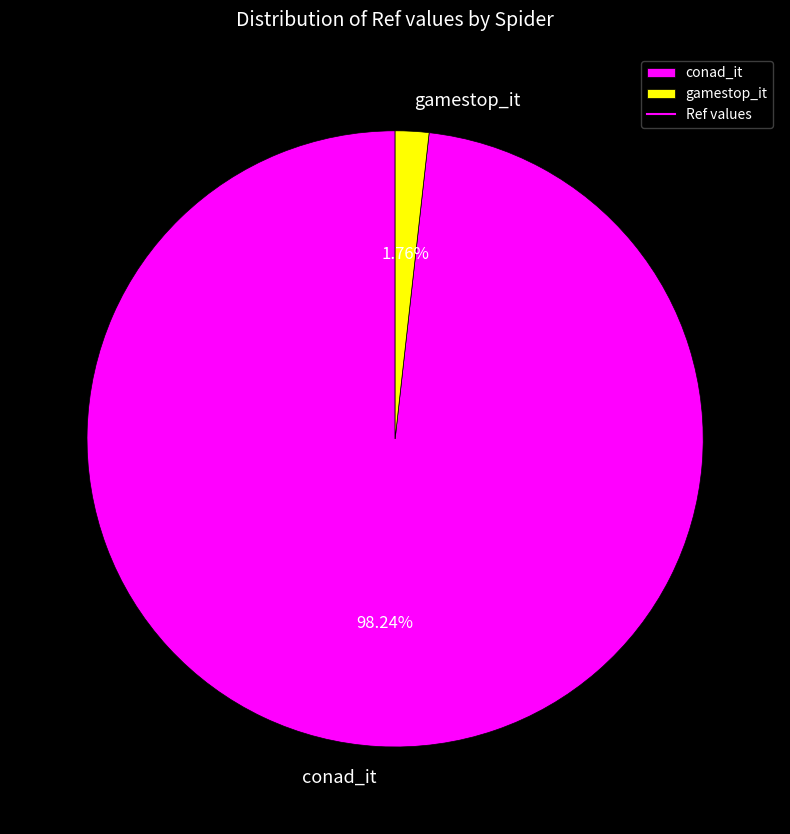

Rank the categories by value from lowest to highest.

gamestop_it, conad_it